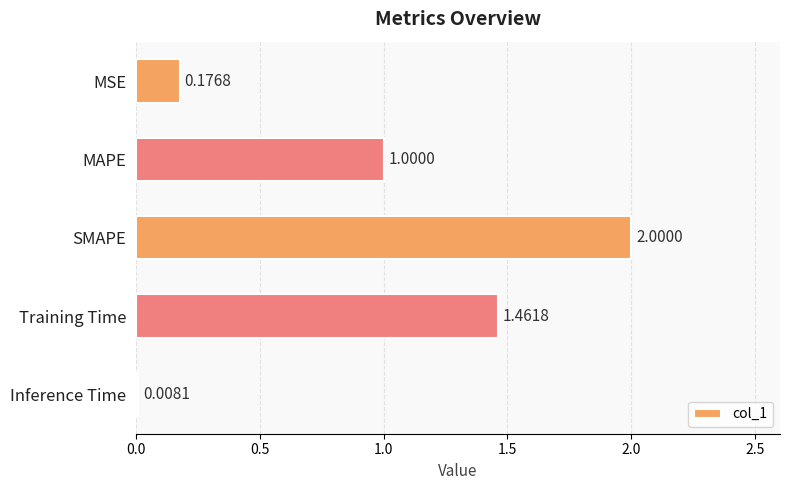

How many bars are there in total?

5